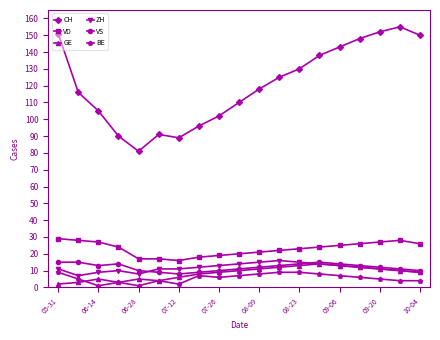

True or false: CH and BE cross at least once.

False